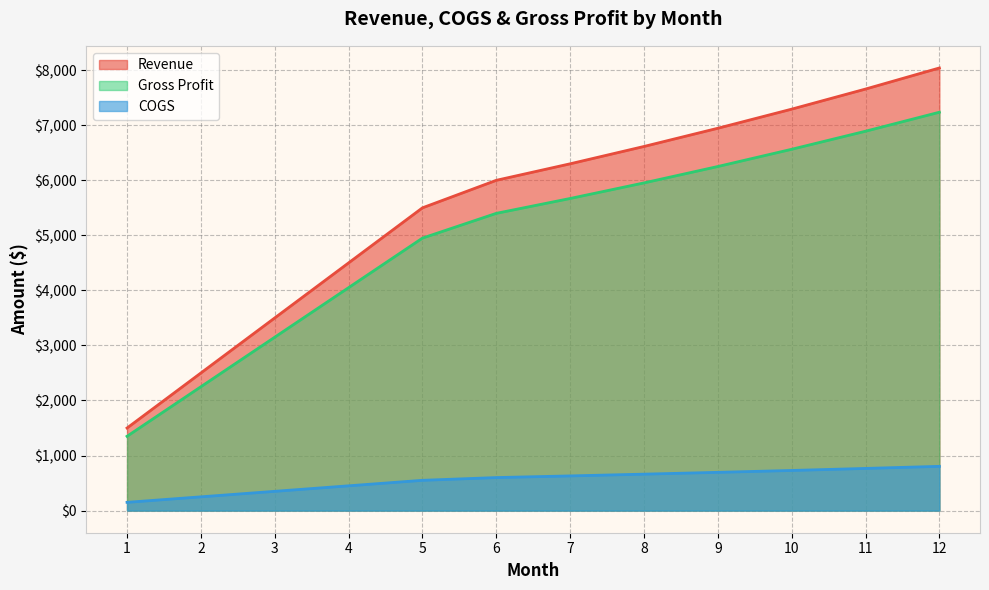

Reading left to right, extract all data points from this chart.

Revenue: 1500	2500	3500	4500	5500	6000	6300	6615	6946	7293	7658	8041
COGS: 150	250	350	450	550	600	630	662	695	729	766	804
Gross Profit: 1350	2250	3150	4050	4950	5400	5670	5953	6251	6564	6892	7237